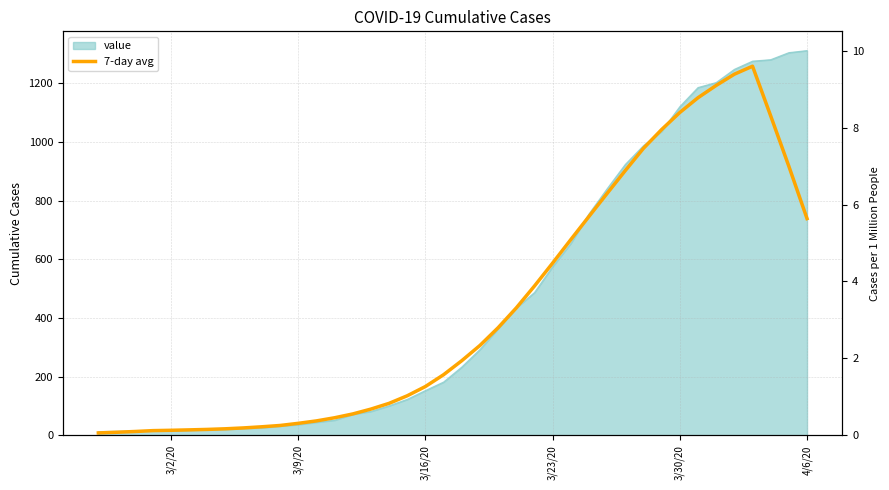

True or false: the data shows 404.7 at 3/30/20.

False